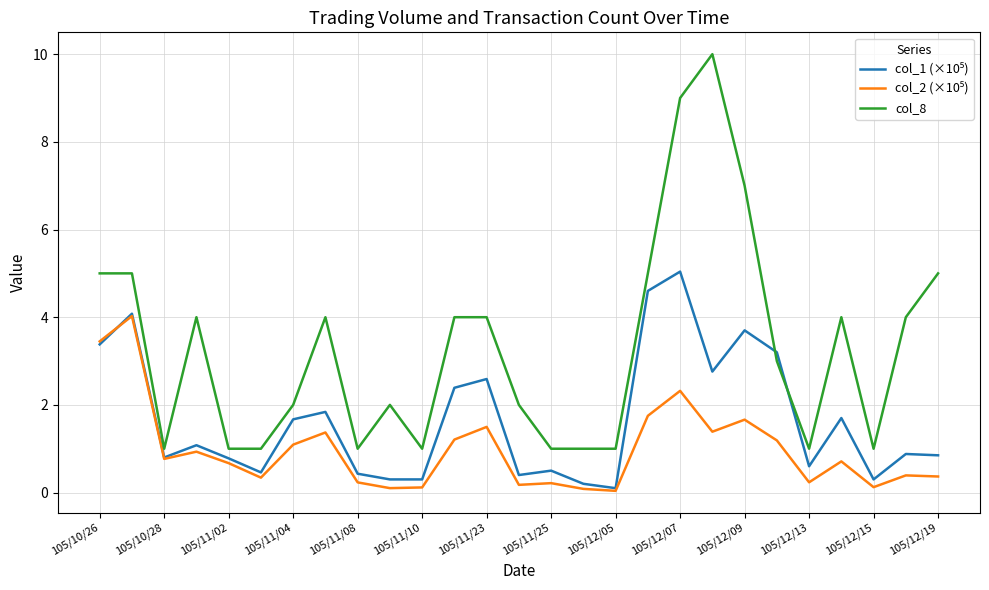

Which series has the largest range (max minus min)?

col_8